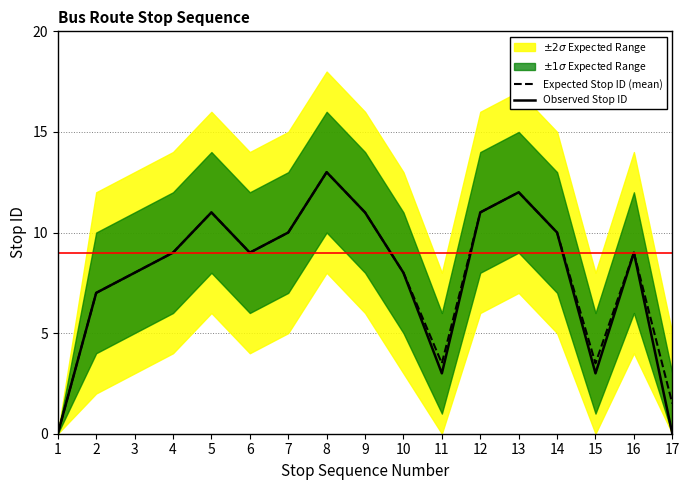

True or false: Observed Stop ID and Expected Stop ID (mean) intersect in this chart.

False